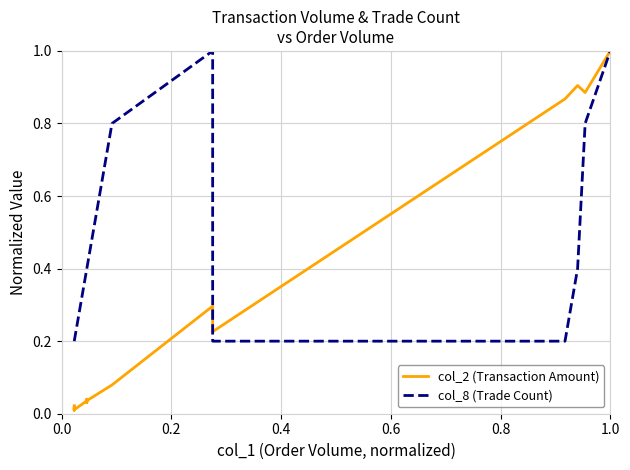

What is the lowest value of the col_8 (Trade Count) series?

0.2